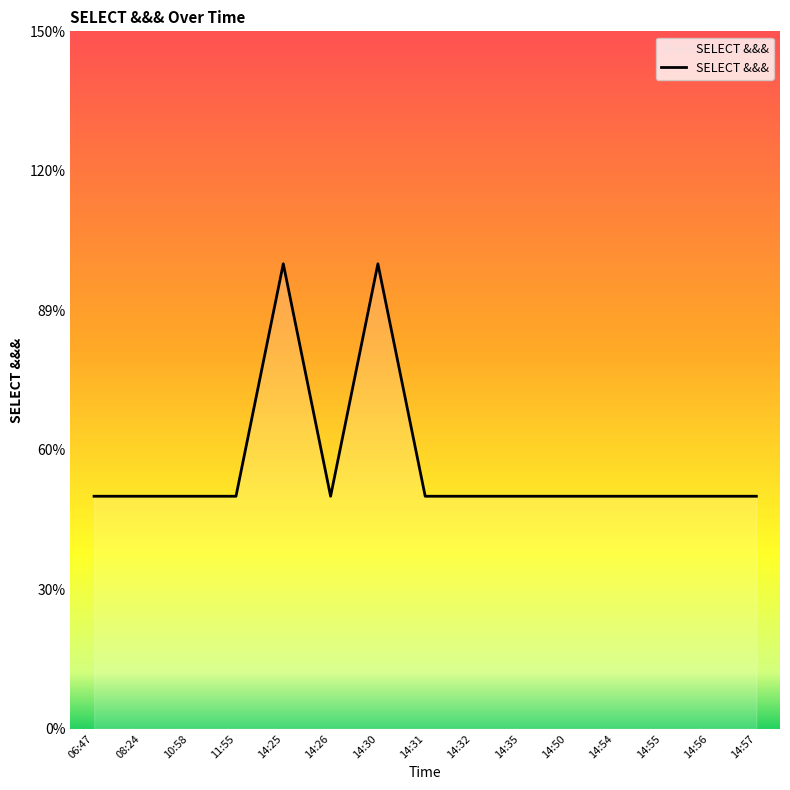

Does the chart have visible grid lines?

No